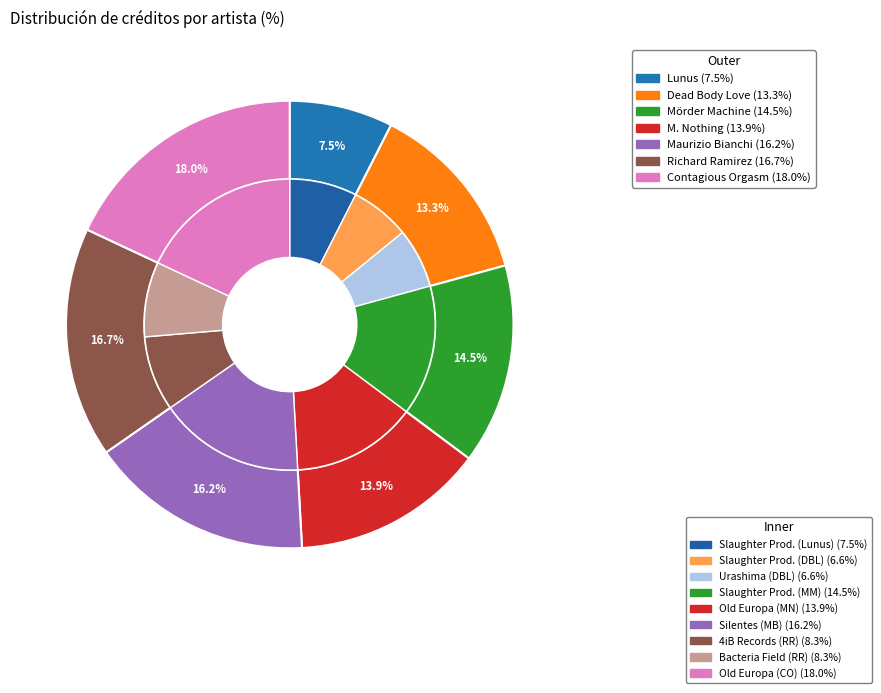

Does Contagious Orgasm account for over 50% of the chart?

No